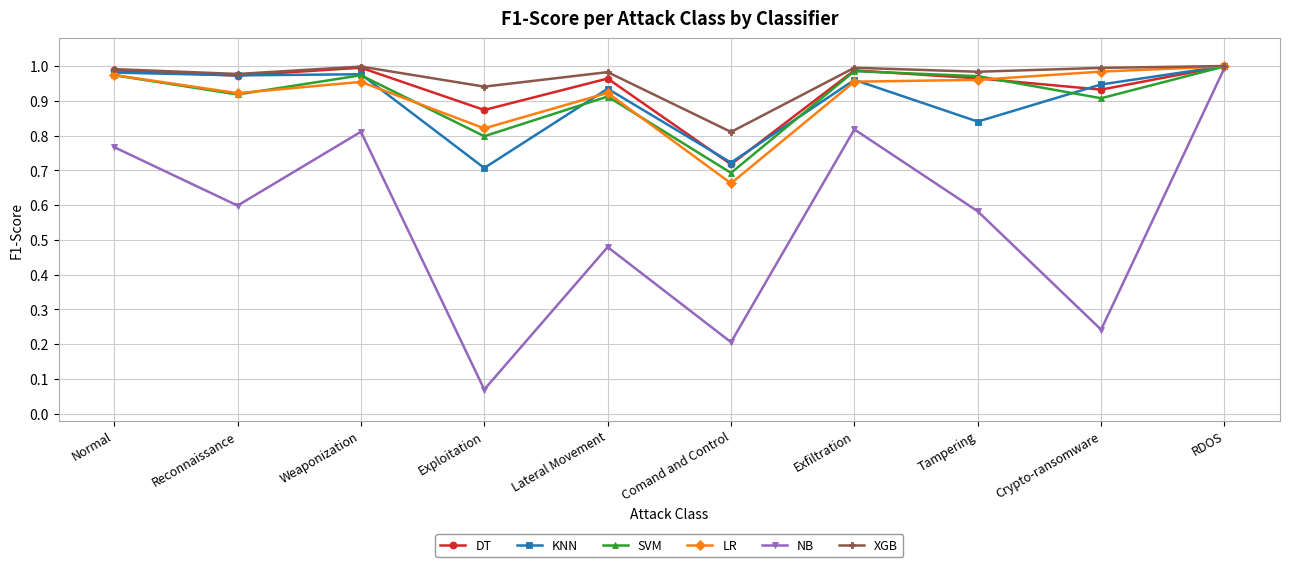

What position from the right is Tampering?

3